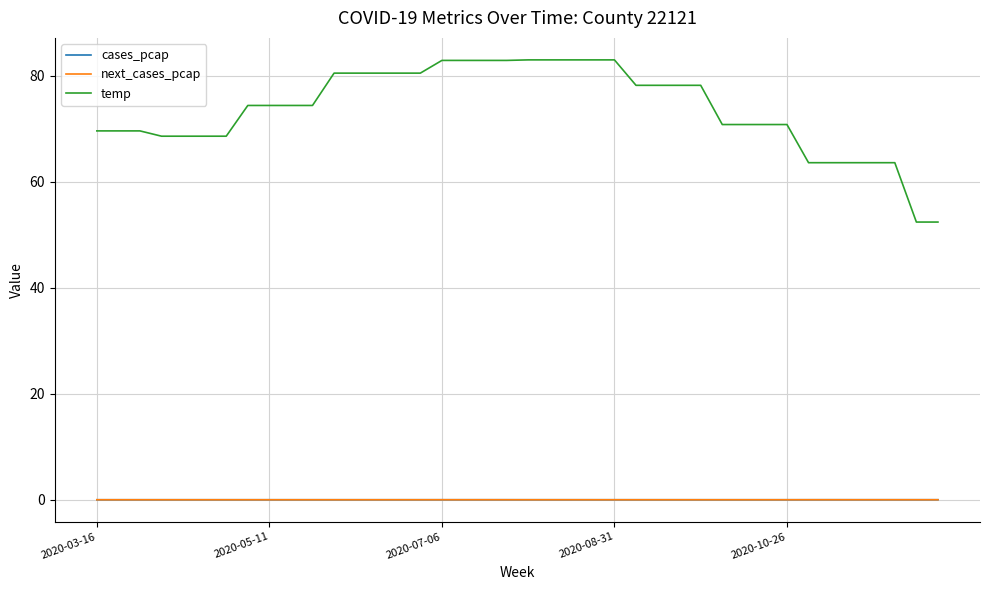

What is the highest value of the temp series?

83.0